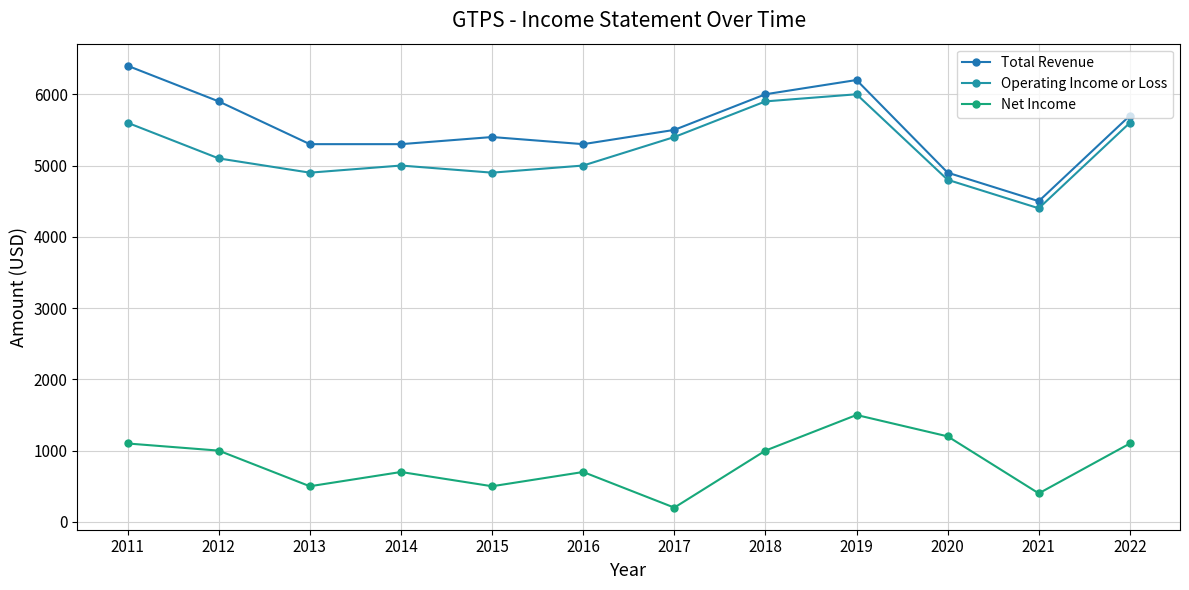

Between 2015 and 2013, which is larger?

2015